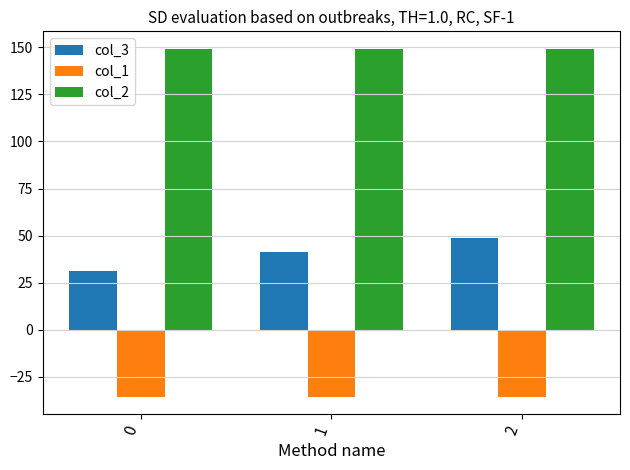

How many distinct data groups are displayed?

3